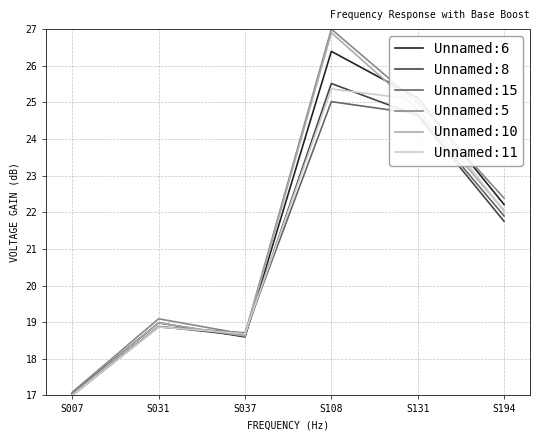

Does the chart have visible grid lines?

Yes